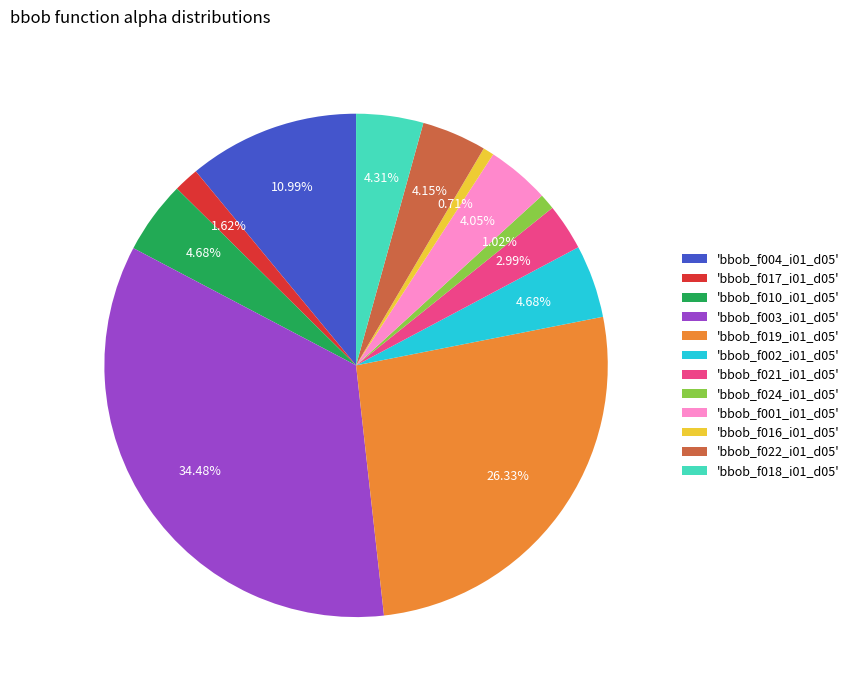

Does any single category account for the majority?

No